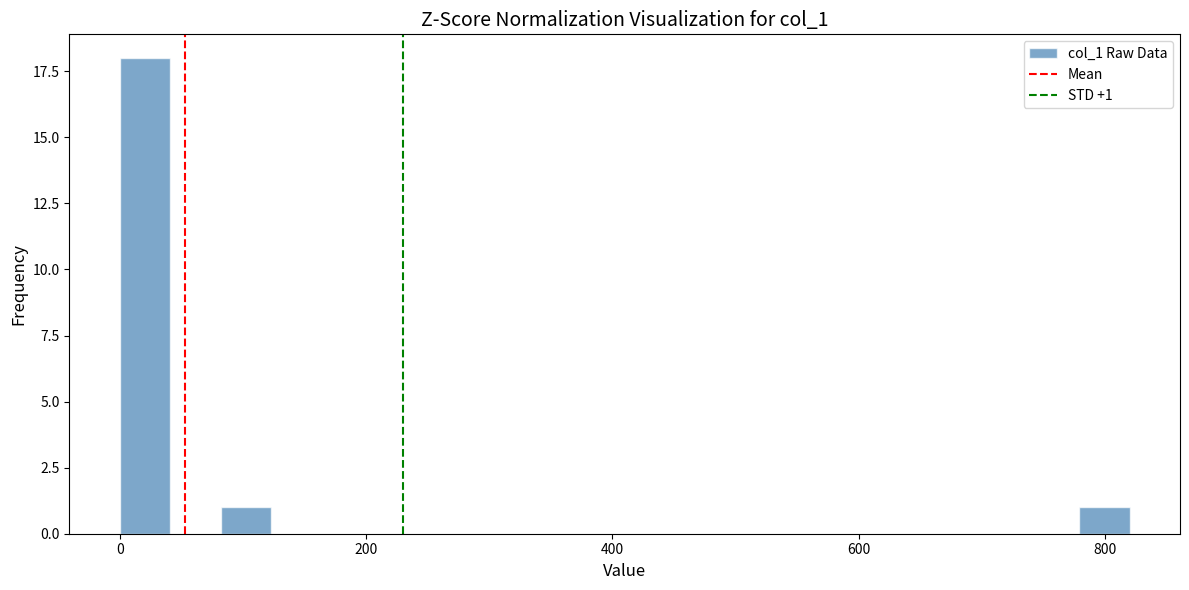

Around what value on the x-axis is the tallest bar? Give the approximate position of its centre, as read against the axis.

20